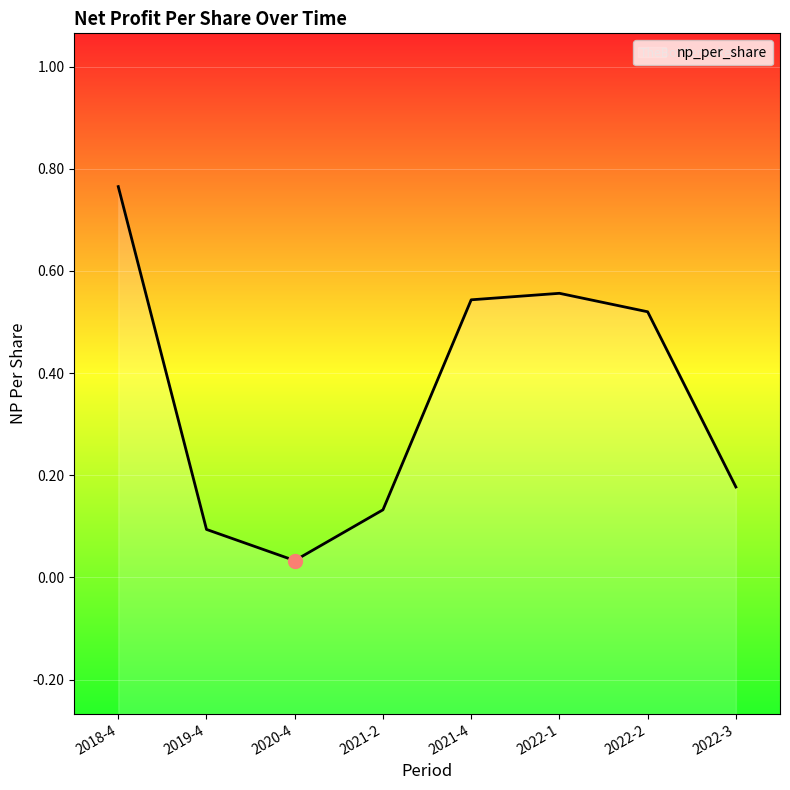

How many lines are shown in the chart?

1